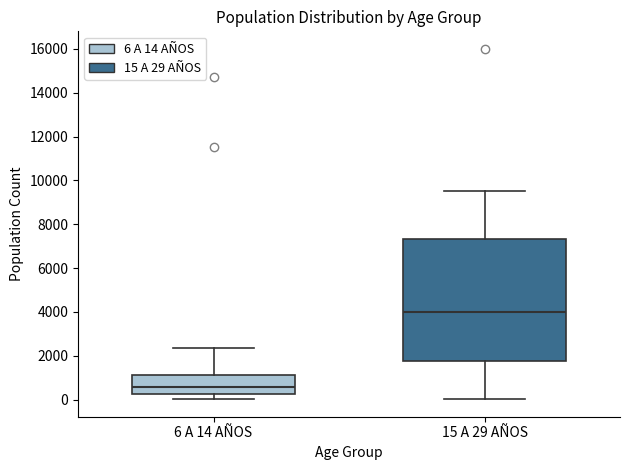

Reading left to right, transcribe this box plot: for each box, give where its median line is, the range the box spans, and where its two whiskers end, as read against the y-axis. The values are not printed on the chart, so give them approximately, as read against the axis.

6 A 14 AÑOS: median 600, box 200 to 1200, whiskers 0 to 2400
15 A 29 AÑOS: median 4000, box 1800 to 7400, whiskers 0 to 9600